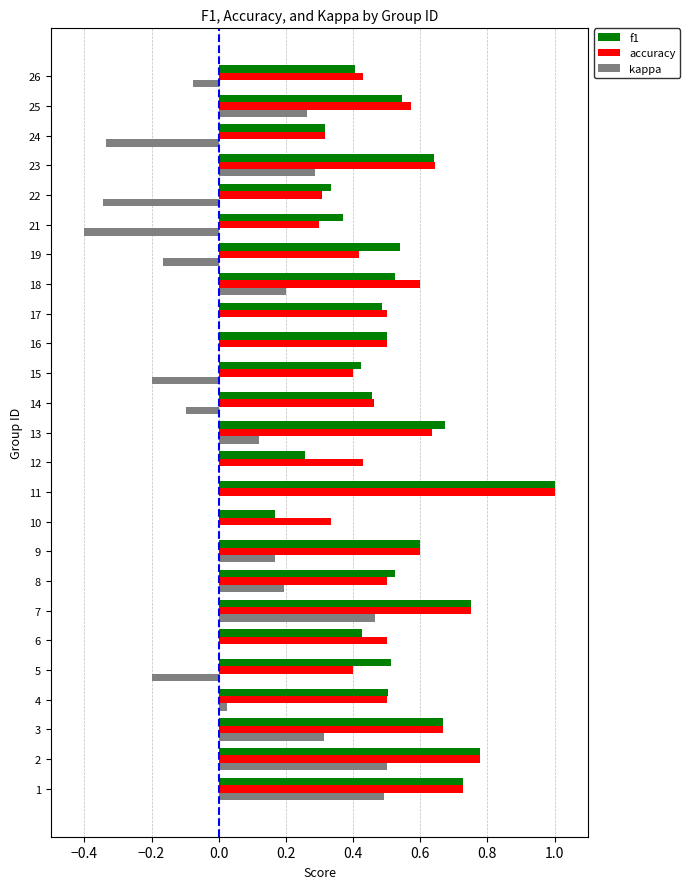

The kappa series shows 0.3 at 25. True or false?

True